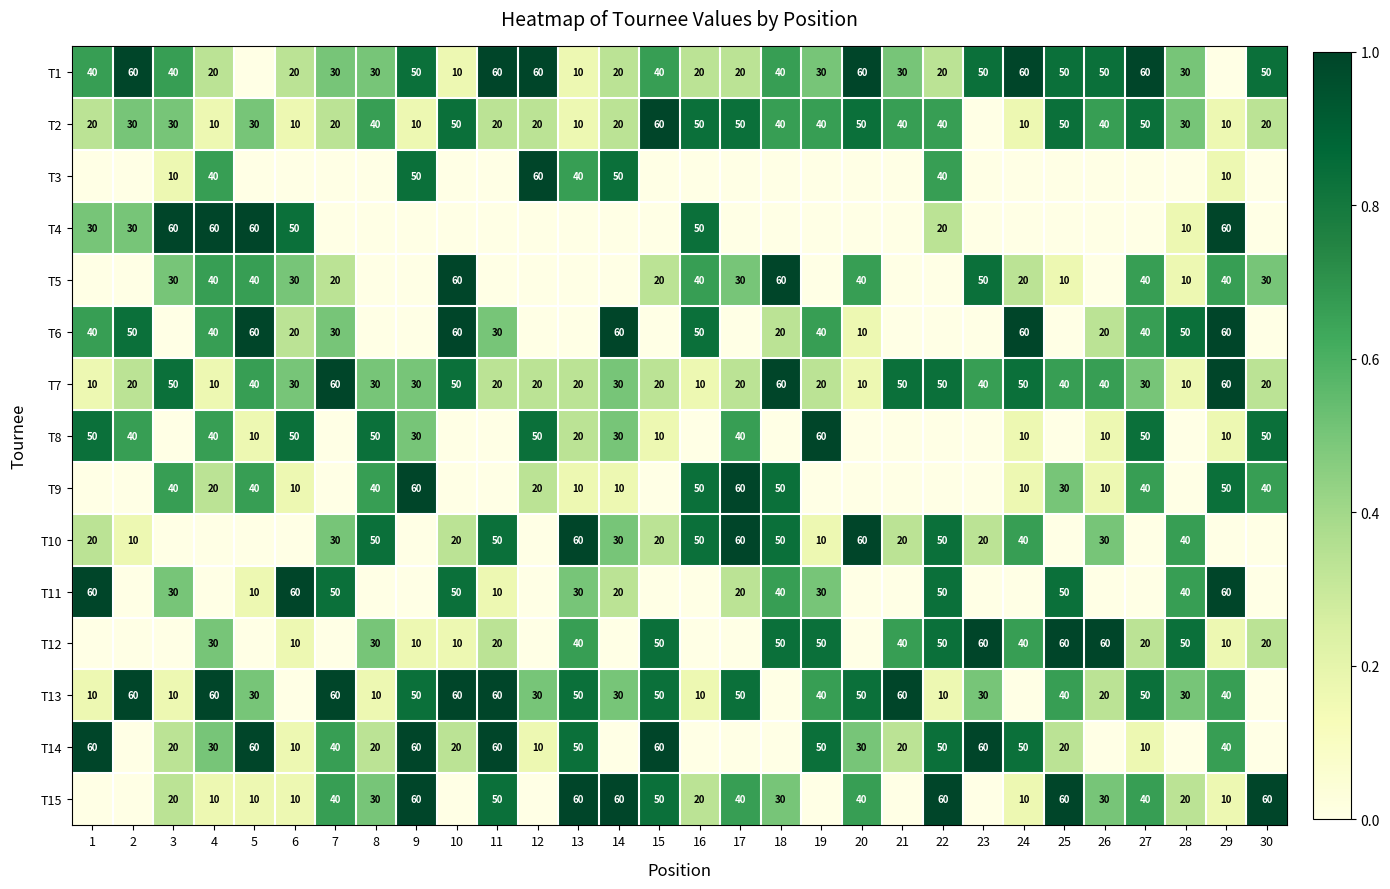

What is the sum of the T8 values at 15 and 17?

50